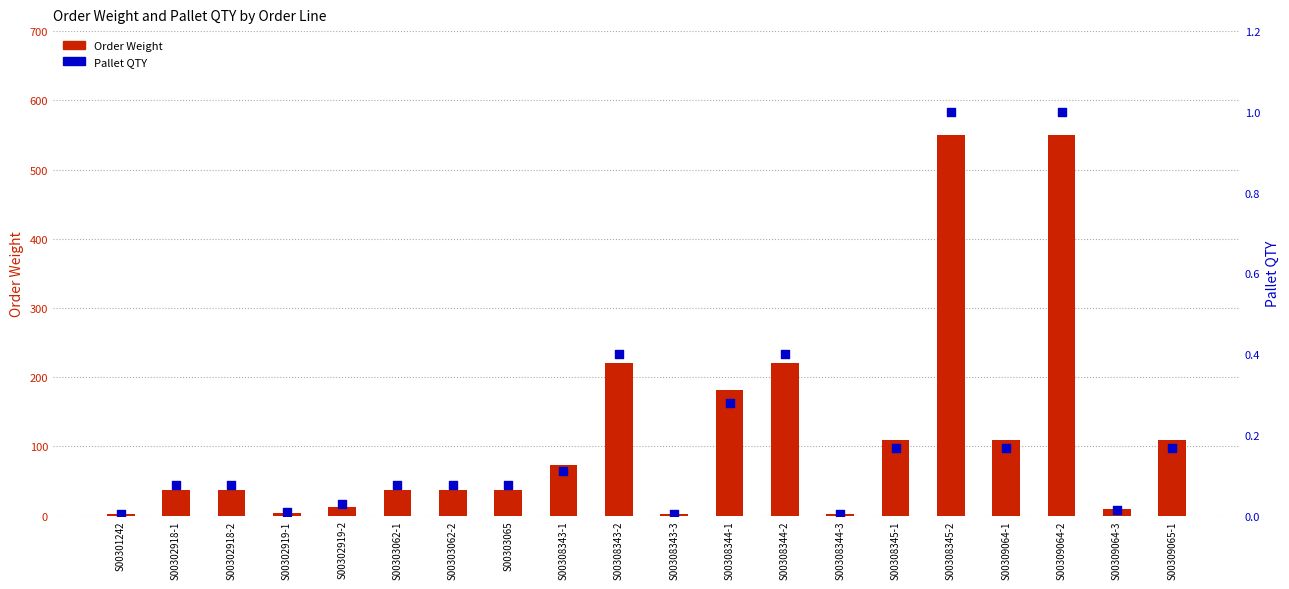

At how many categories does at least one series exceed 90?

8